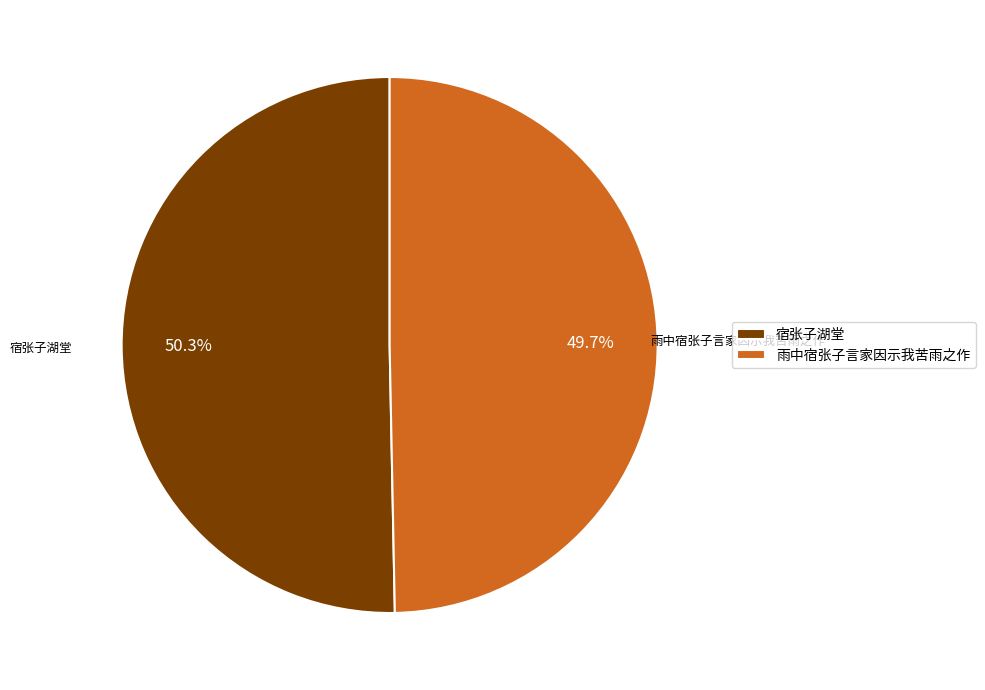

To the nearest percent, what percentage of the pie is 宿张子湖堂?

50%